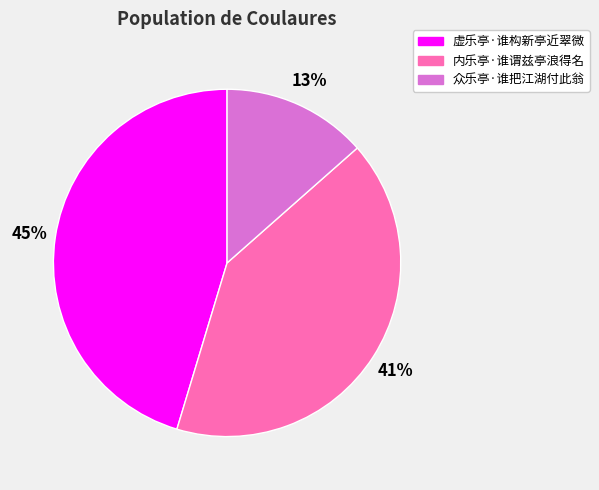

What is the largest slice in the pie chart?

虚乐亭·谁构新亭近翠微